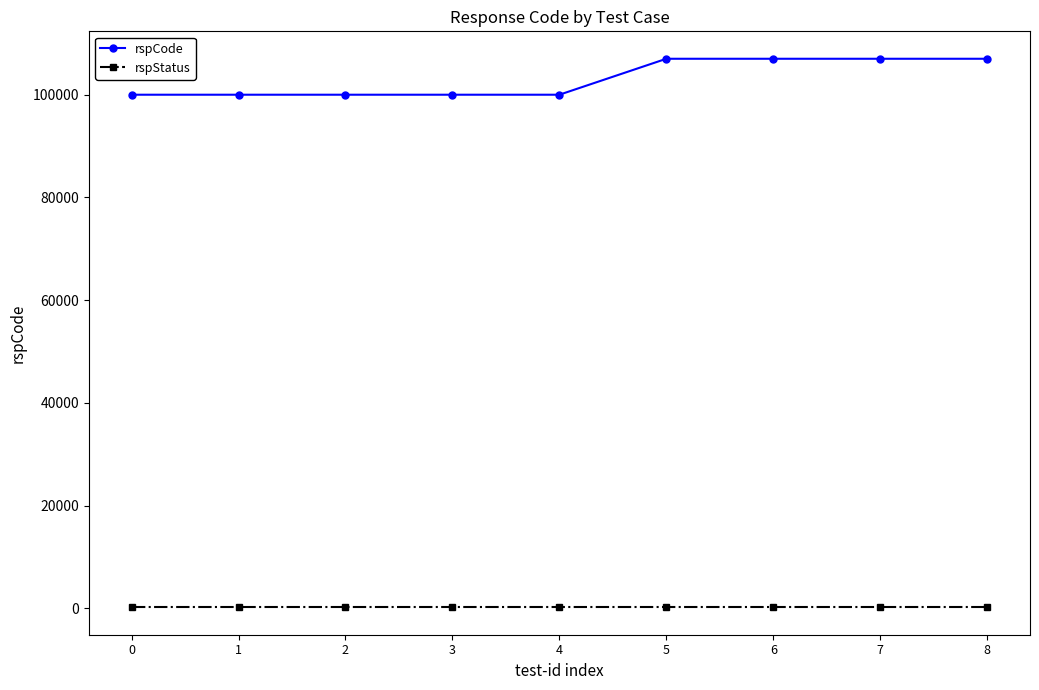

Reading left to right, what are all the values shown in this chart?

rspCode: 100000	100000	100000	100000	100000	107001	107001	107001	107001
rspStatus: 200	200	200	200	200	200	200	200	200